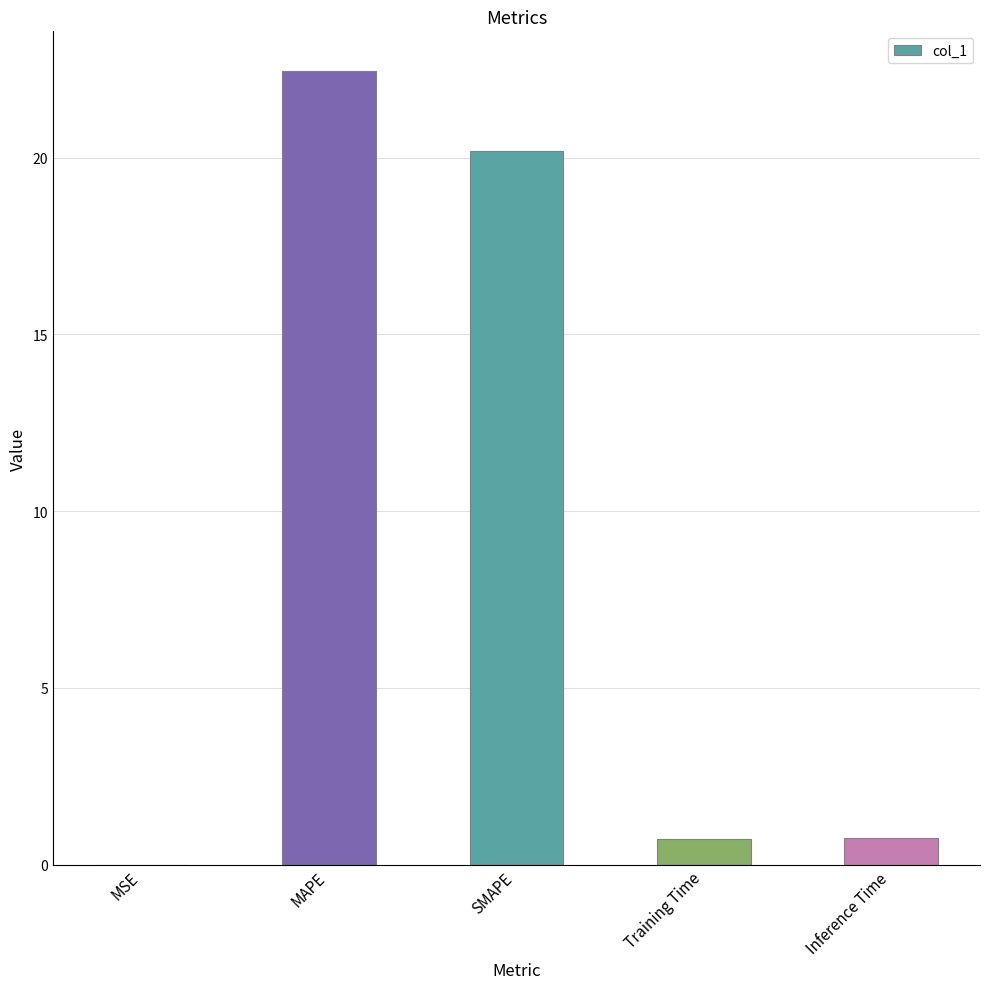

Is it true that the value at Inference Time is 0.8?

True